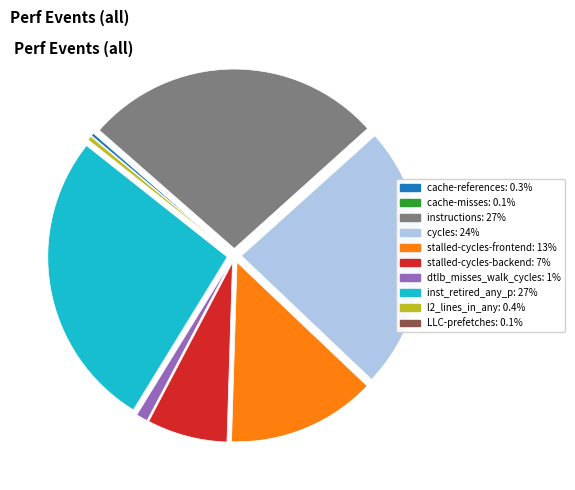

Which has a higher value, cache-references or stalled-cycles-backend?

stalled-cycles-backend